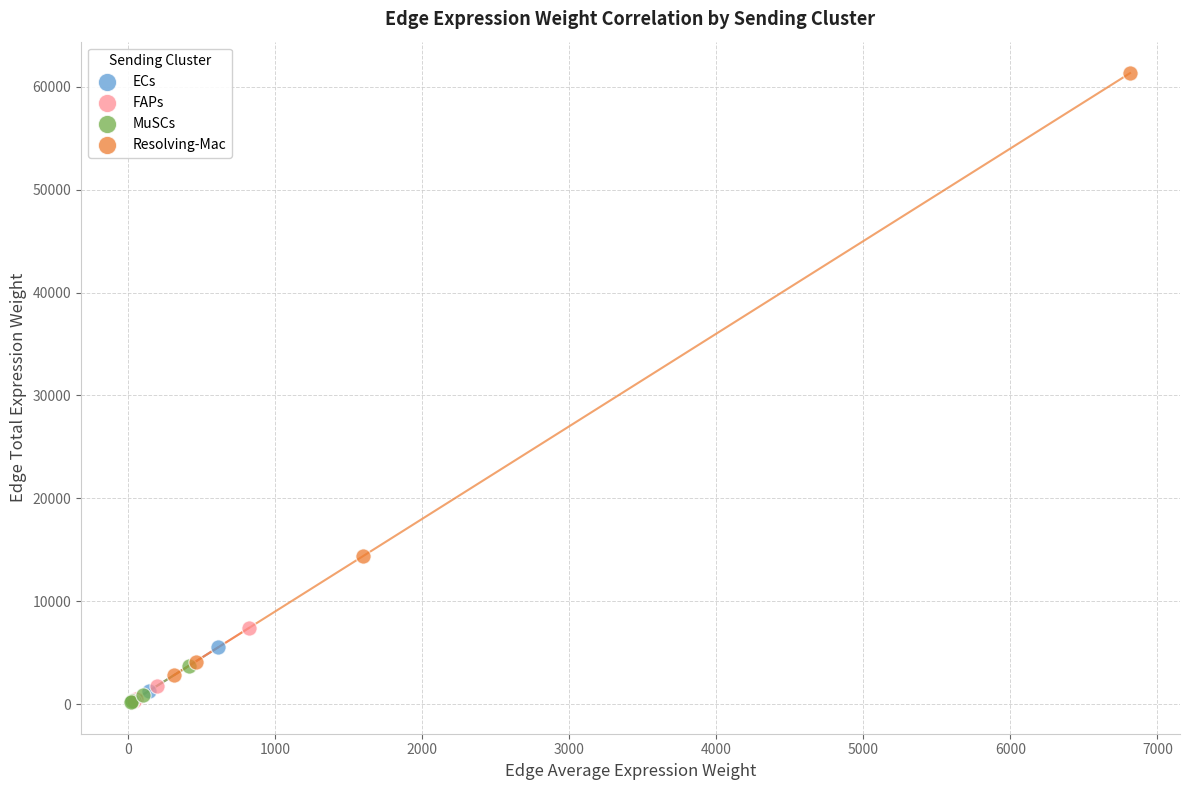

Which series reaches the maximum Y coordinate?

Resolving-Mac